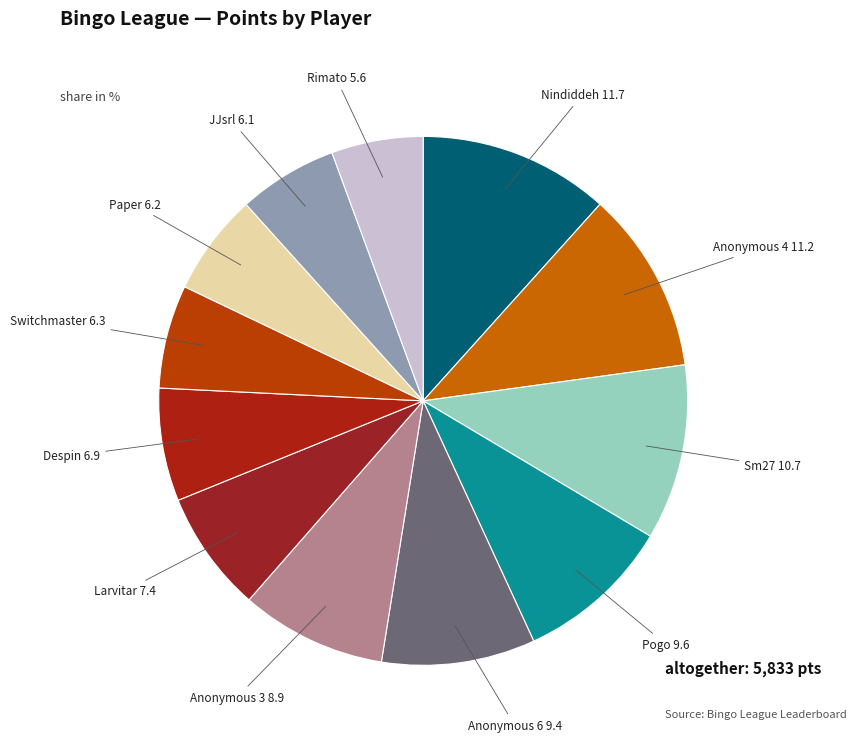

Count the number of slices in the pie.

12